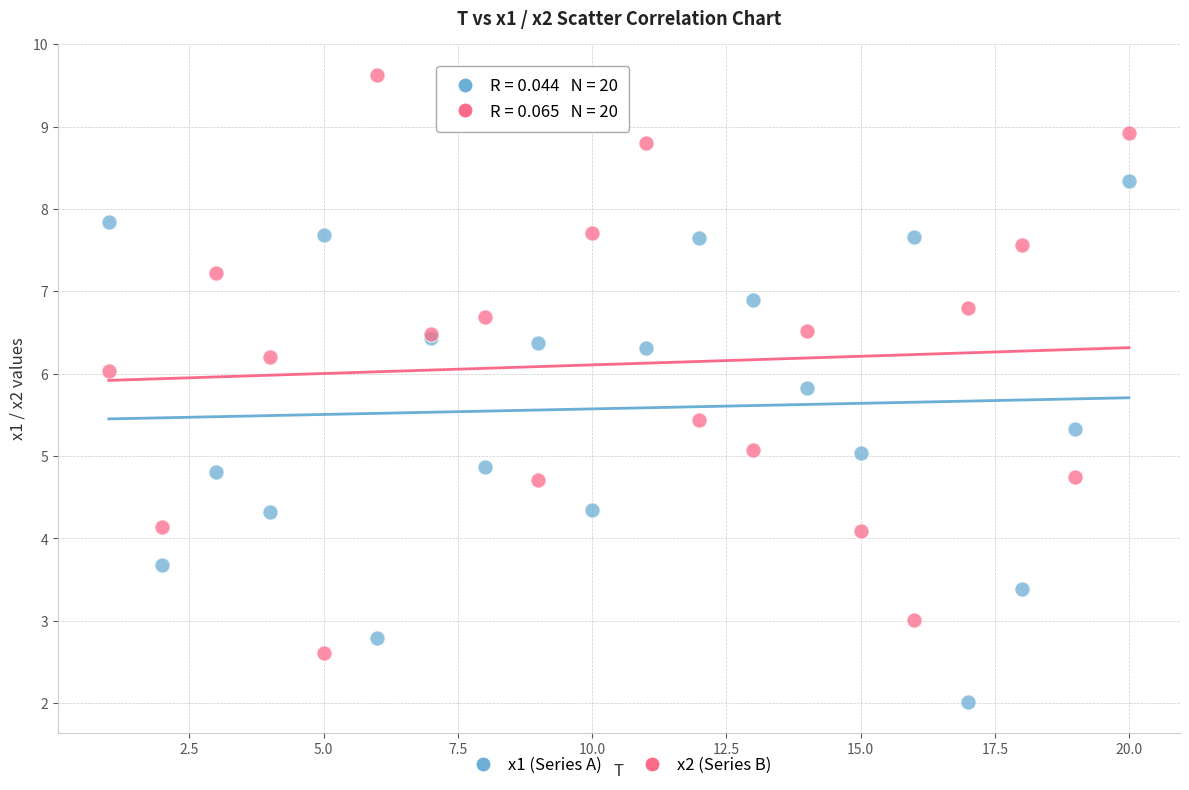

Which series reaches the maximum Y coordinate?

x2 (Series B)